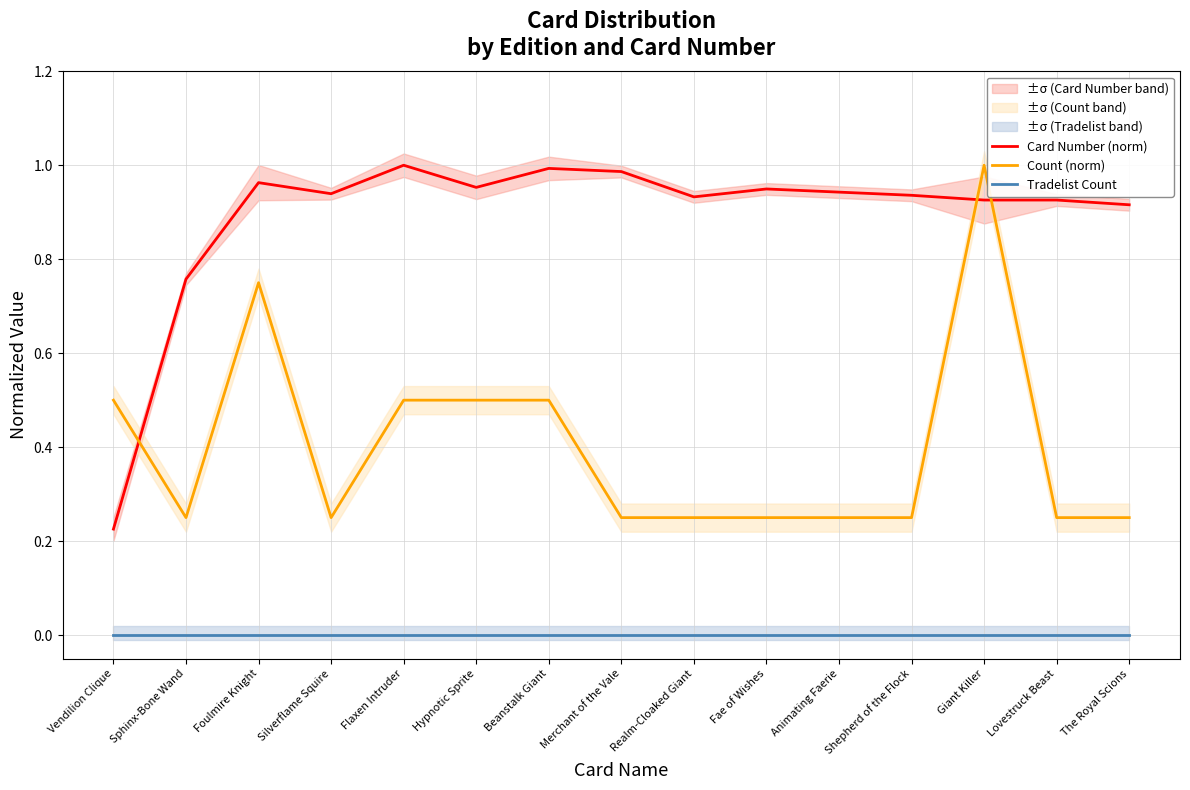

The value of Card Number (norm) at Merchant of the Vale is 1.0. True or false?

True